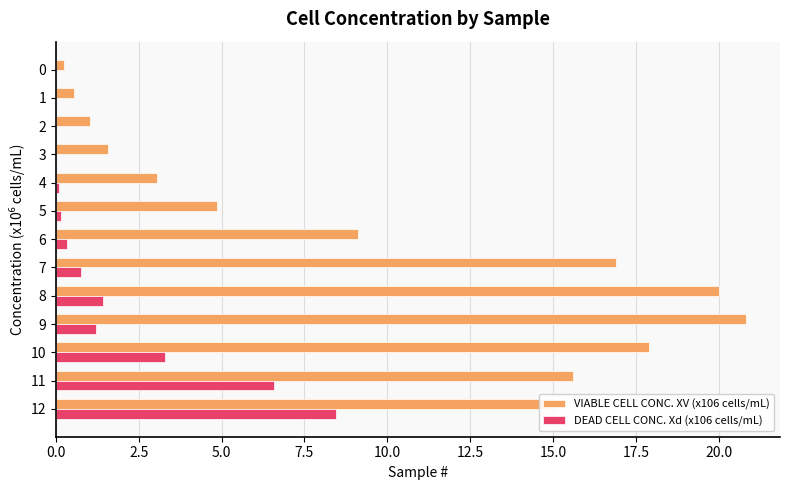

At which label does VIABLE CELL CONC. XV (x106 cells/mL) reach its peak?

9